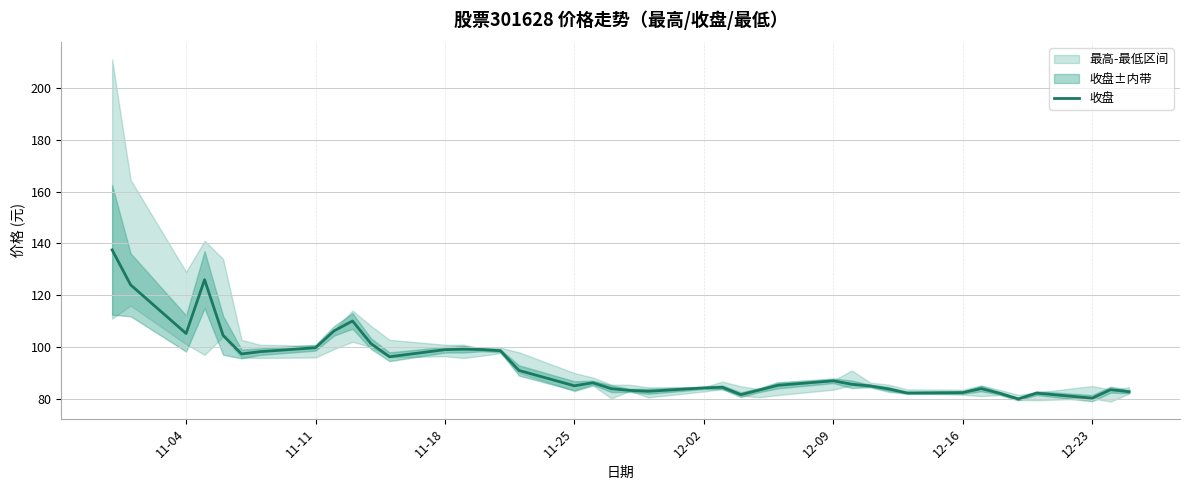

What is the minimum value shown in the chart?

80.0